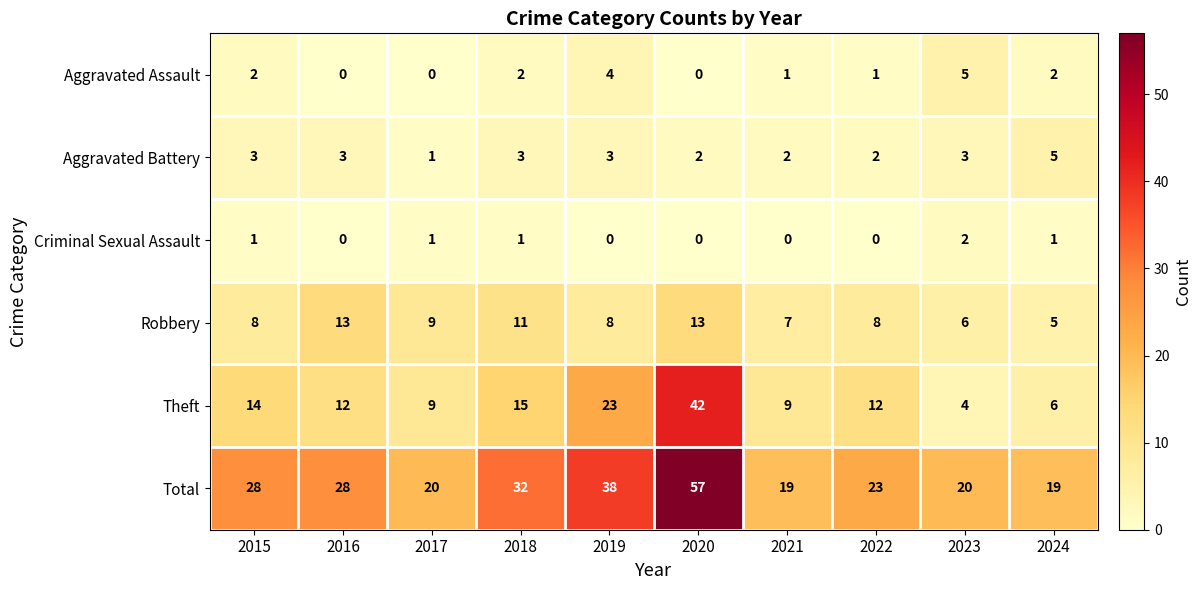

What is the difference between the maximum and second lowest values in the Total series?

38